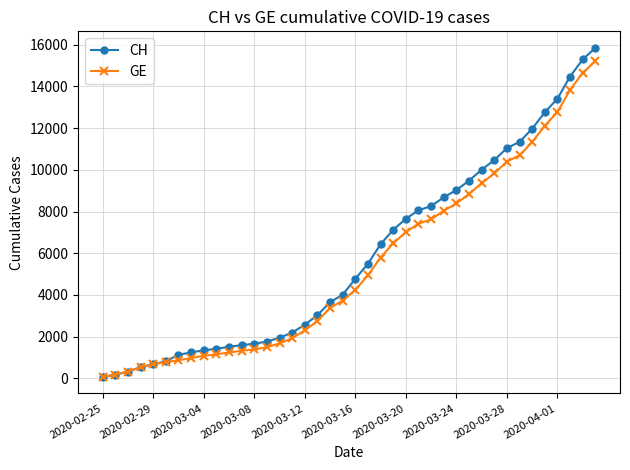

Which series has the widest spread of values?

CH